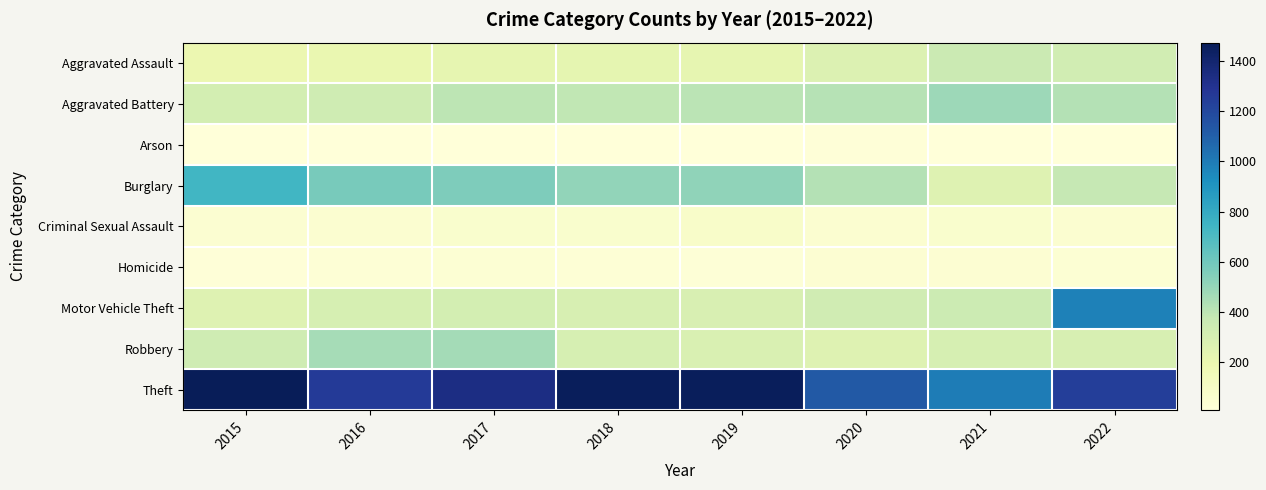

At how many categories does at least one series exceed 191?

8